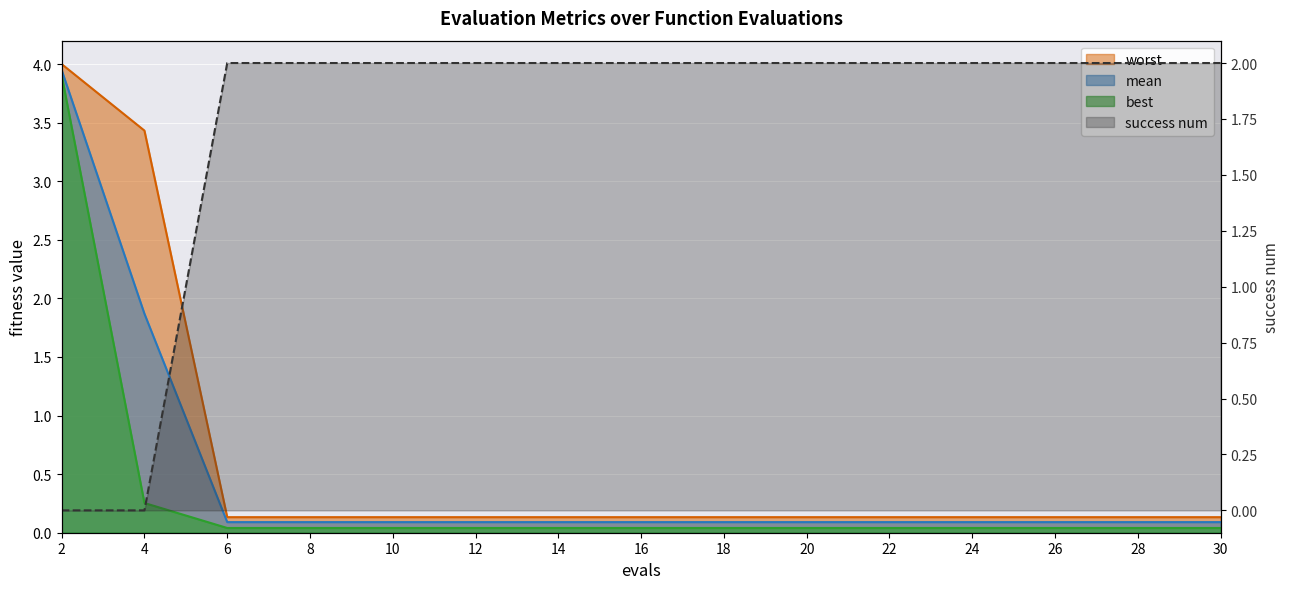

What is the value of the worst point at the 6th from the left?

0.1